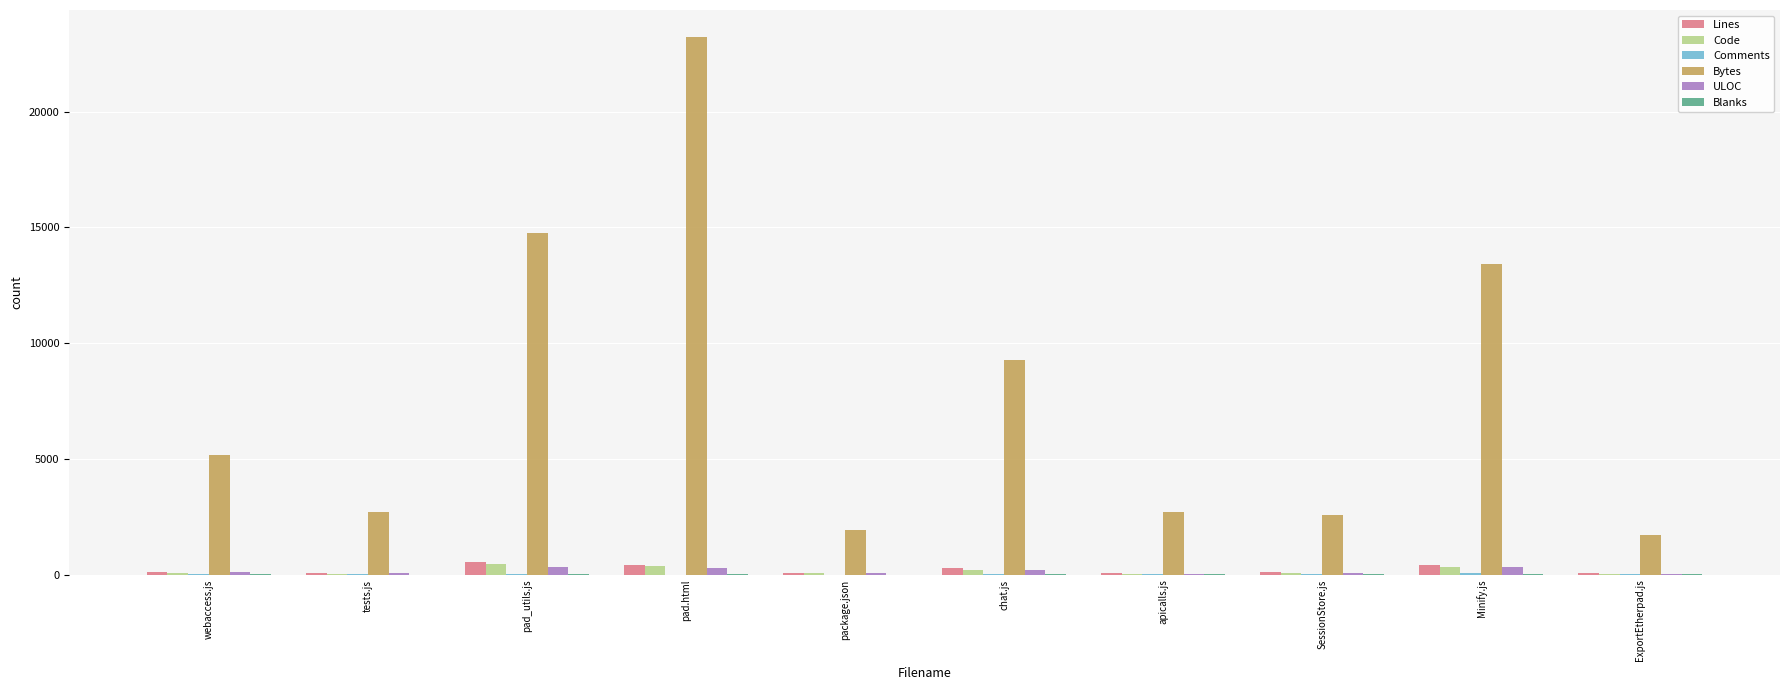

Between apicalls.js and Minify.js, which series saw the biggest shift?

Bytes